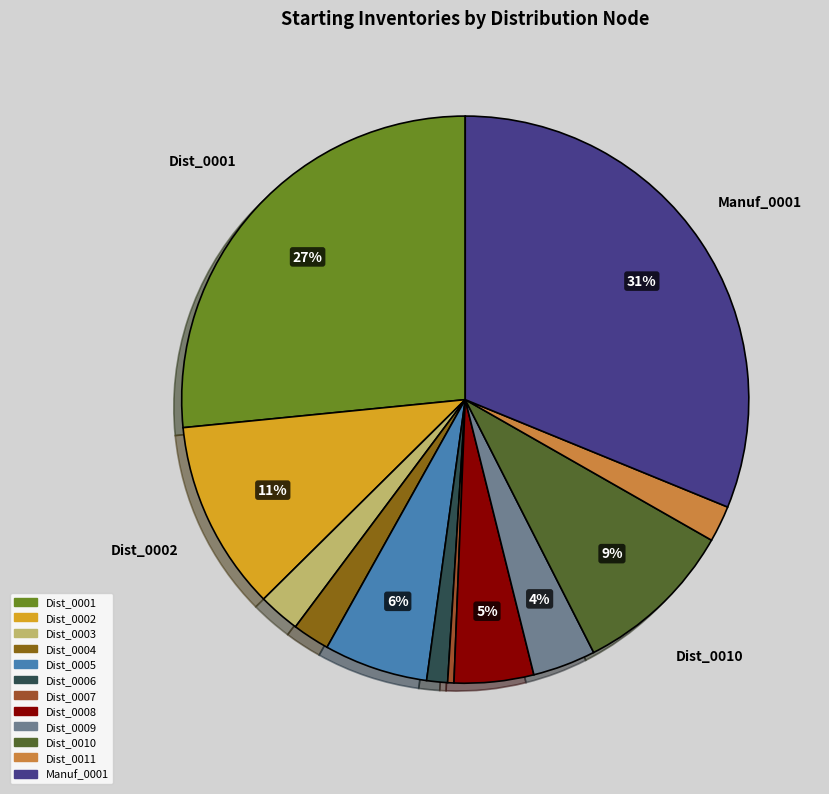

Which has a higher value, Dist_0004 or Dist_0005?

Dist_0005